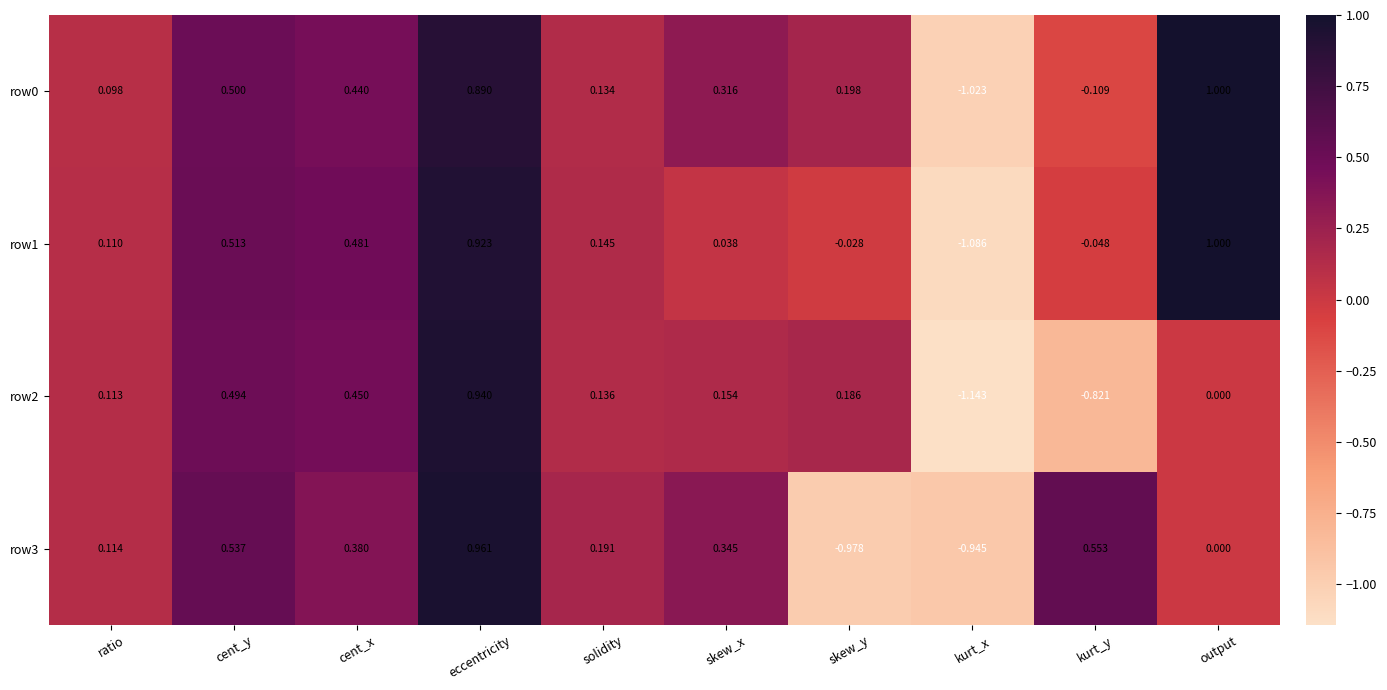

At which label is row3 closest to 0?

output